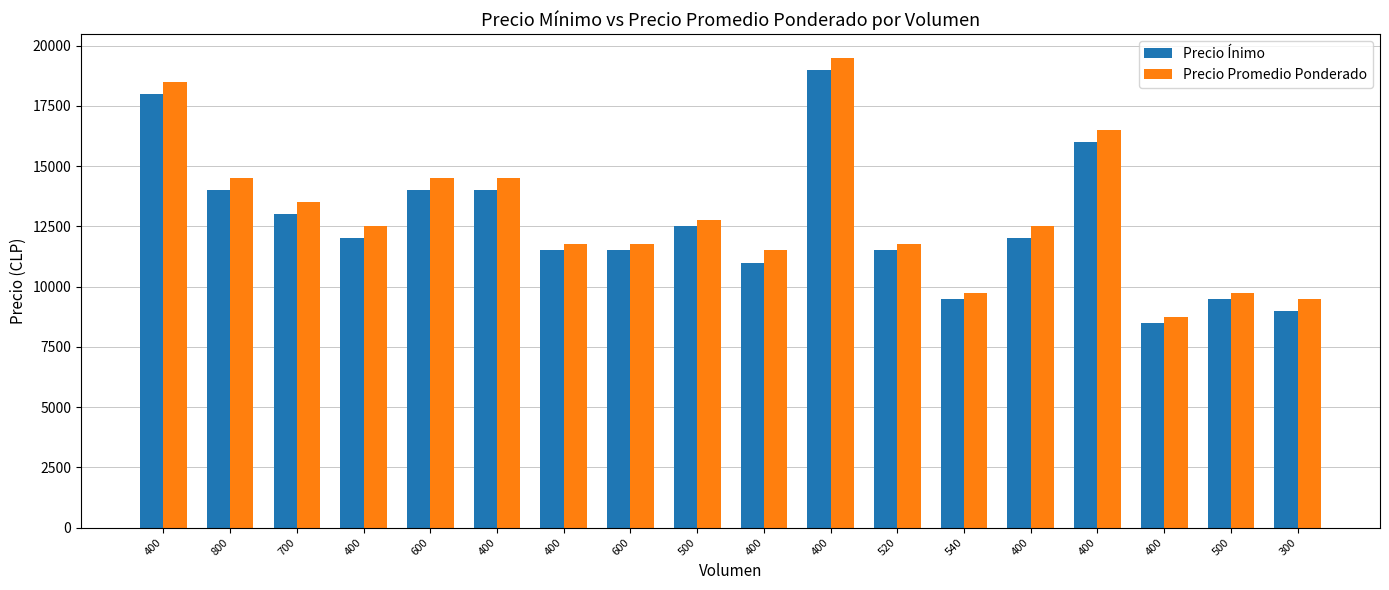

Reading right to left, transcribe all the data shown in this chart.

Precio Ínimo: 300=9000	500=9500	400=8500	400=16000	400=12000	540=9500	520=11500	400=19000	400=11000	500=12500	600=11500	400=11500	400=14000	600=14000	400=12000	700=13000	800=14000	400=18000
Precio Promedio Ponderado: 300=9500	500=9750	400=8750	400=16500	400=12500	540=9750	520=11750	400=19500	400=11500	500=12750	600=11750	400=11750	400=14500	600=14500	400=12500	700=13500	800=14500	400=18500